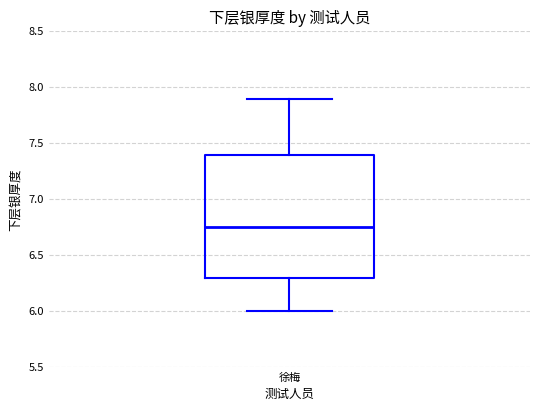

Where is the lower edge of the box for 徐梅 on the y-axis? The values are not printed on the chart, so give them approximately, as read against the axis.

6.30